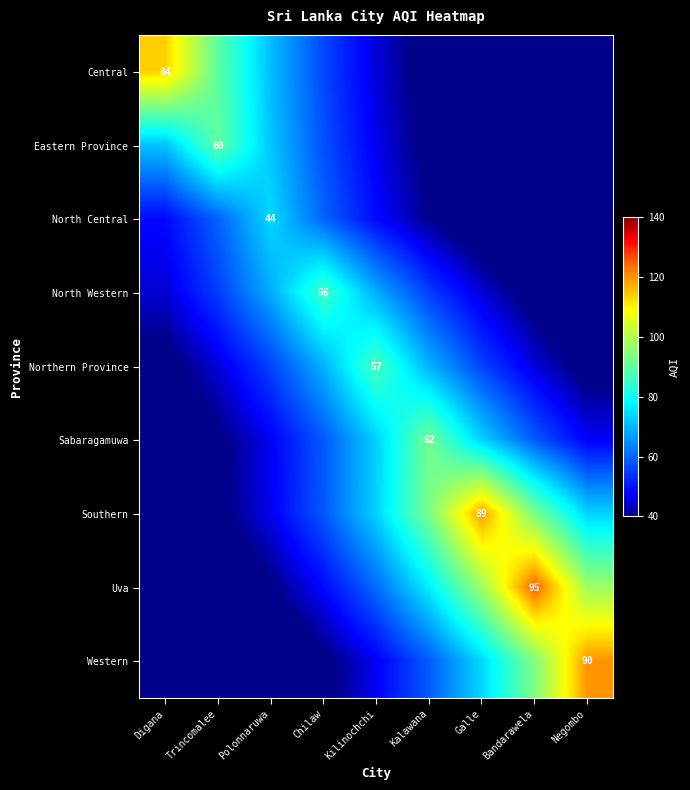

Rank the series at Bandarawela from lowest to highest value.

Central, Eastern Province, North Central, North Western, Northern Province, Sabaragamuwa, Southern, Western, Uva